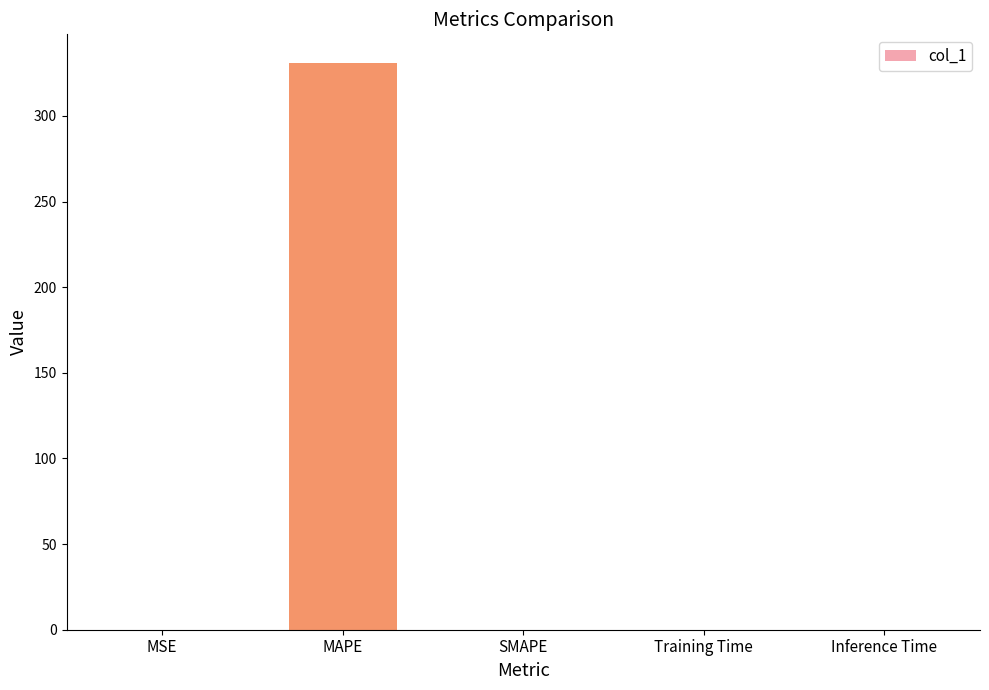

What is the sum of all values?

331.1